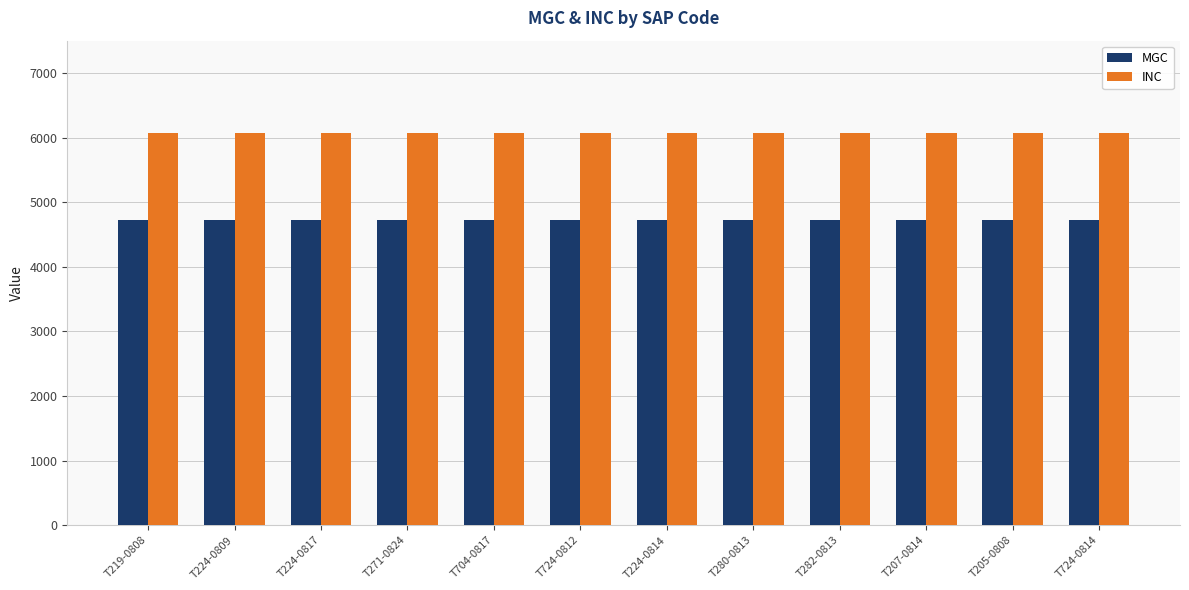

At how many categories does at least one series exceed 5777?

12